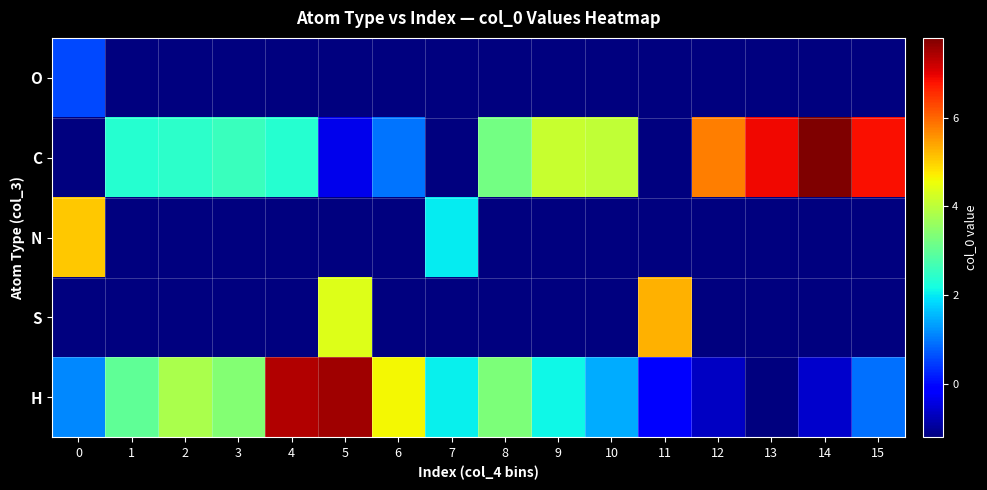

Reading right to left, list all the values displayed in this chart.

O: 15=-2.2	14=-2.2	13=-2.2	12=-2.2	11=-2.2	10=-2.2	9=-2.2	8=-2.2	7=-2.2	6=-2.2	5=-2.2	4=-2.2	3=-2.2	2=-2.2	1=-2.2	0=0.6
C: 15=6.9	14=7.8	13=6.9	12=5.8	11=-2.2	10=4.1	9=4.1	8=3.2	7=-2.2	6=1.0	5=-0.4	4=2.4	3=2.6	2=2.4	1=2.4	0=-2.2
N: 15=-2.2	14=-2.2	13=-2.2	12=-2.2	11=-2.2	10=-2.2	9=-2.2	8=-2.2	7=2.0	6=-2.2	5=-2.2	4=-2.2	3=-2.2	2=-2.2	1=-2.2	0=5.1
S: 15=-2.2	14=-2.2	13=-2.2	12=-2.2	11=5.3	10=-2.2	9=-2.2	8=-2.2	7=-2.2	6=-2.2	5=4.4	4=-2.2	3=-2.2	2=-2.2	1=-2.2	0=-2.2
H: 15=0.9	14=-0.6	13=-1.2	12=-0.7	11=-0.1	10=1.5	9=2.1	8=3.3	7=2.0	6=4.6	5=7.6	4=7.4	3=3.4	2=3.8	1=3.0	0=1.1